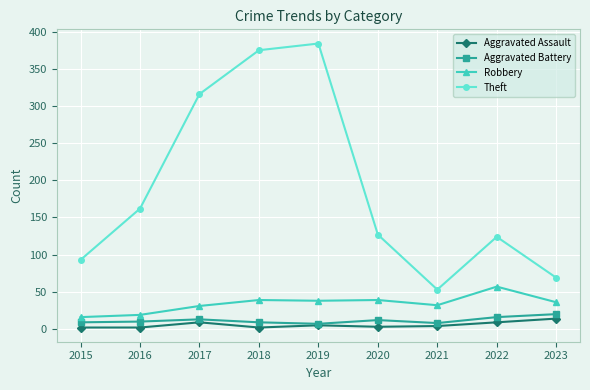

What is the average value of the Robbery series?

34